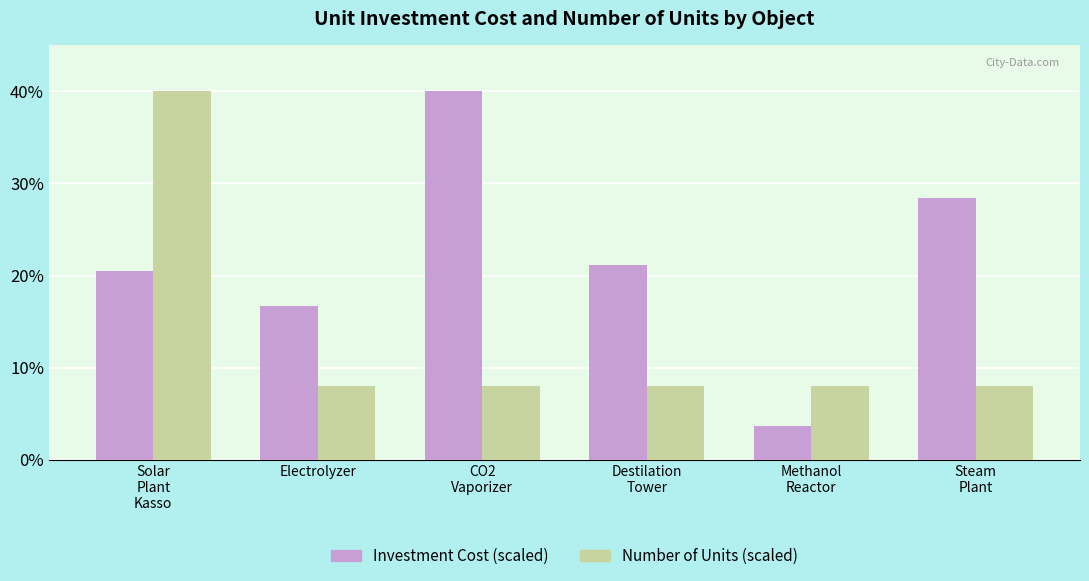

What is the maximum value for Number of Units (scaled)?

40.0